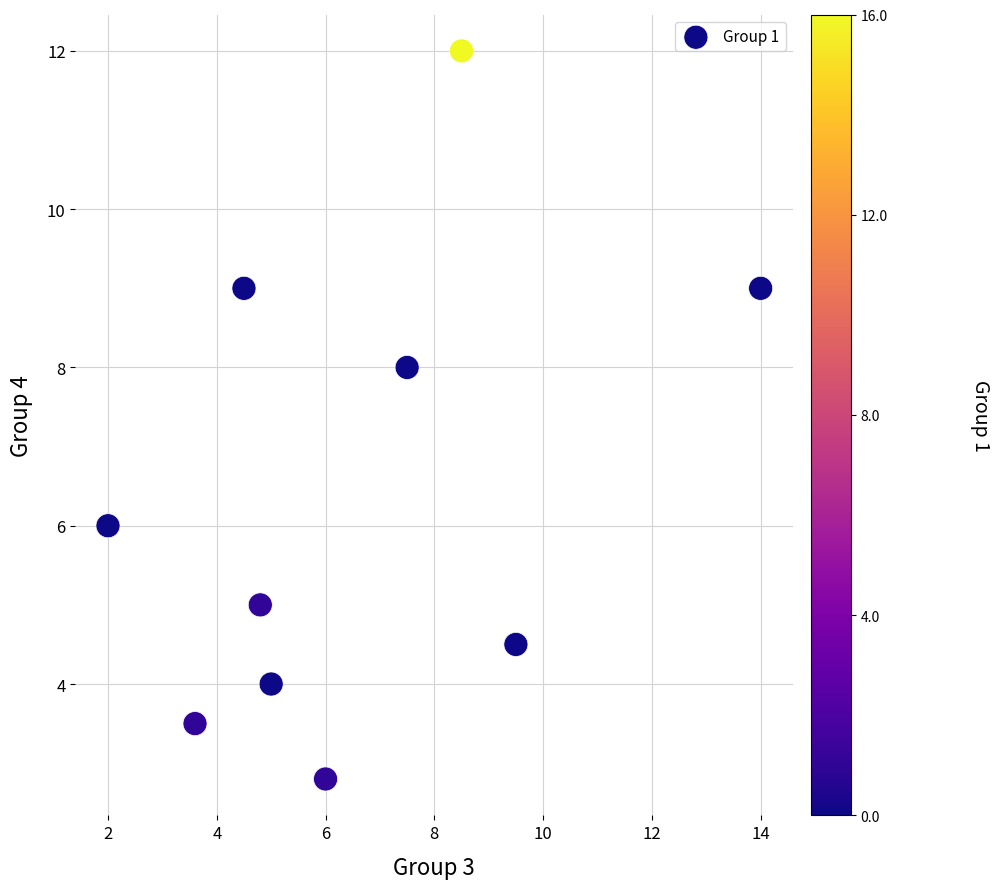

What is the average Y value?

6.4